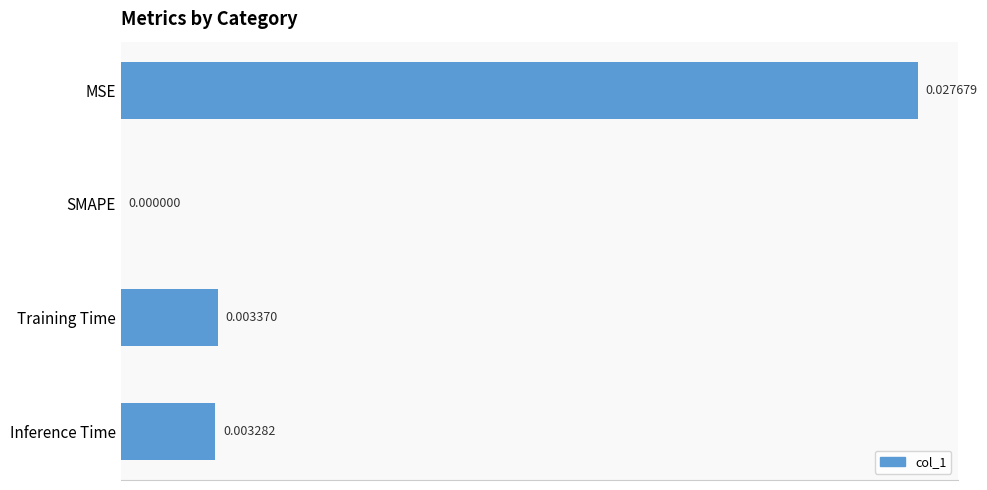

How many series are shown in this chart?

1